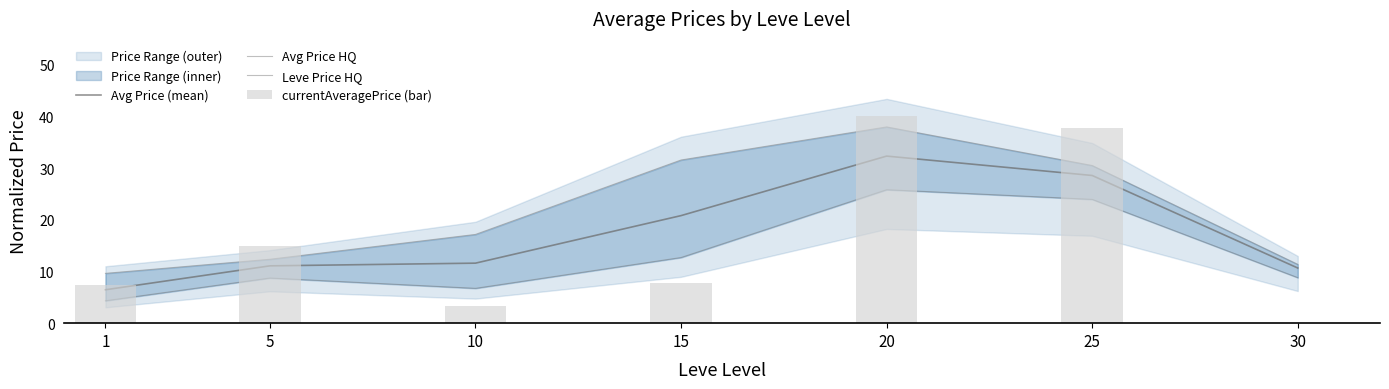

Reading left to right, transcribe all the data shown in this chart.

Avg Price (mean): 1=6.5	5=11.1	10=11.6	15=20.8	20=32.3	25=28.6	30=10.7
Avg Price HQ: 1=9.6	5=12.4	10=17.2	15=31.6	20=38.0	25=30.5	30=11.4
Leve Price HQ: 1=4.3	5=8.7	10=6.7	15=12.7	20=25.8	25=23.9	30=8.8
currentAveragePrice (bar): 1=7.3	5=15.0	10=3.3	15=7.8	20=40.0	25=37.8	30=0.0